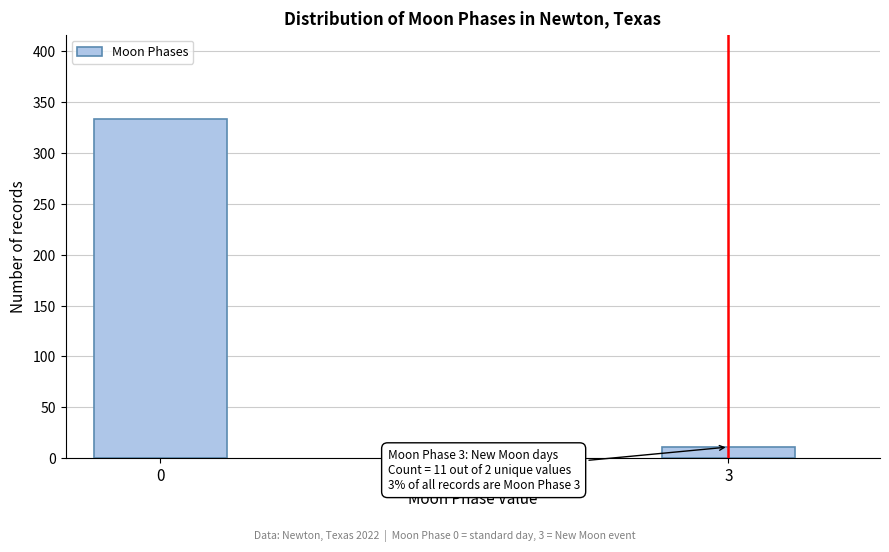

Reading left to right, extract all data points from this chart.

333	11